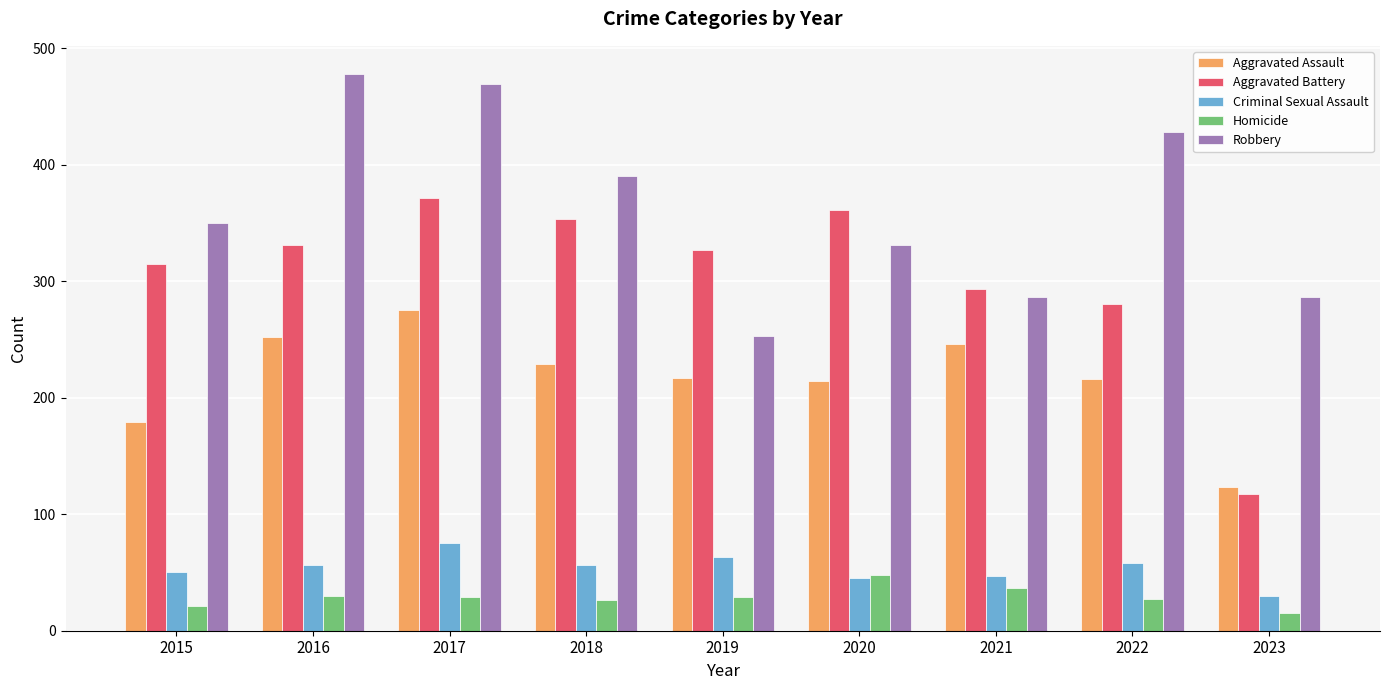

True or false: Aggravated Assault has a value of 71 at 2018.

False